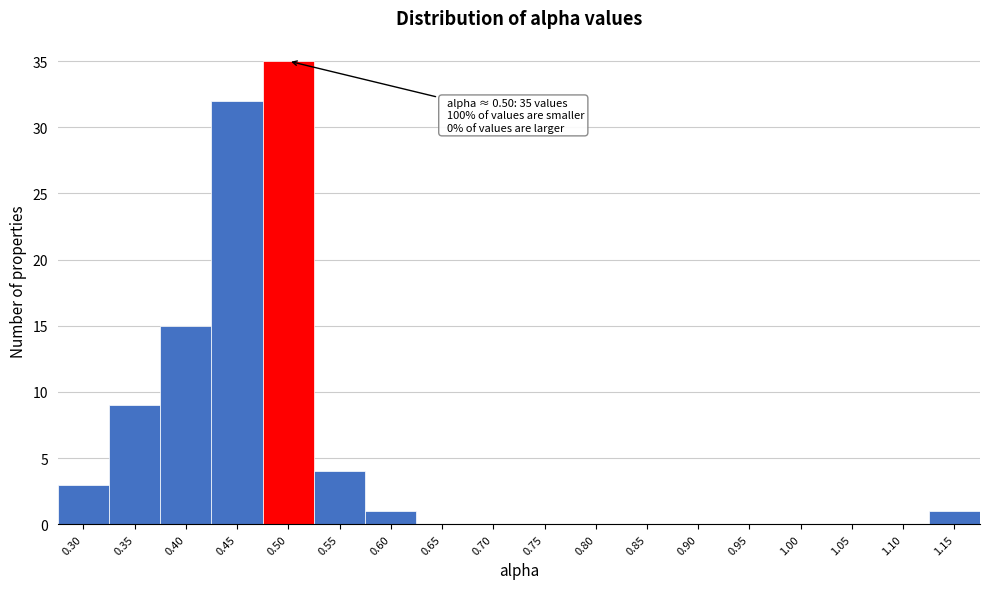

Reading right to left, what are all the values shown in this chart?

1.15=1	1.10=0	1.05=0	1.00=0	0.95=0	0.90=0	0.85=0	0.80=0	0.75=0	0.70=0	0.65=0	0.60=1	0.55=4	0.50=35	0.45=32	0.40=15	0.35=9	0.30=3